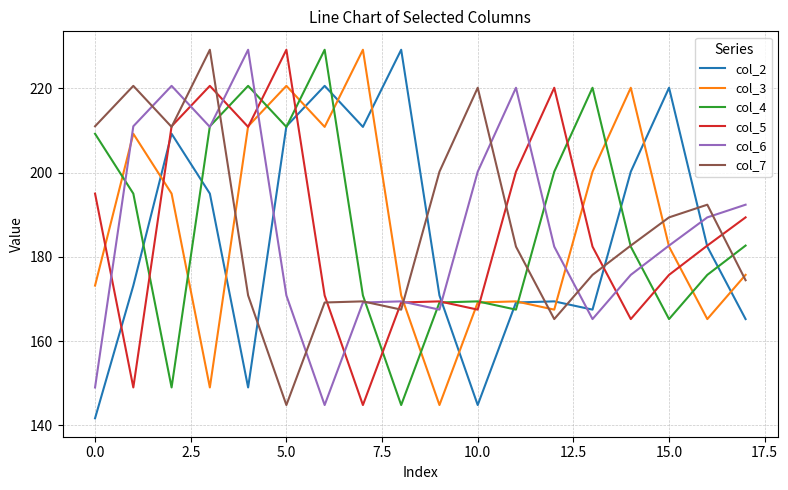

What is the greatest value displayed?

229.2